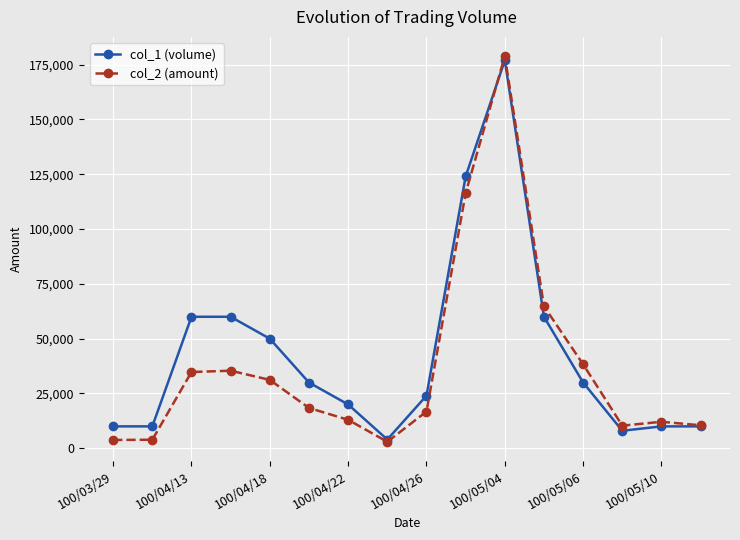

What is the maximum value for col_2 (amount)?

178890